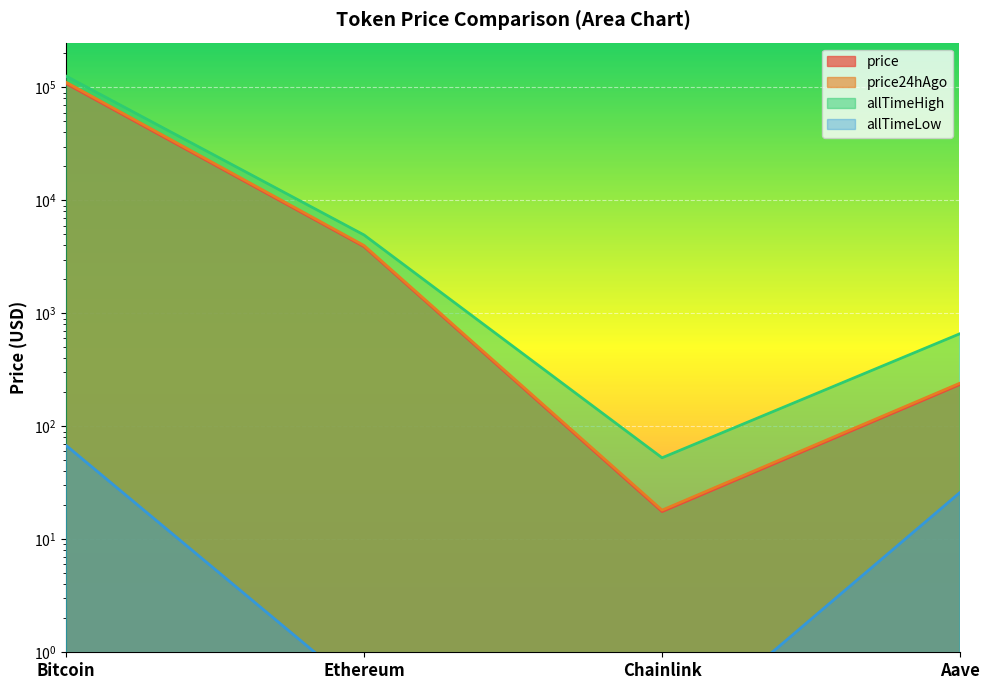

How many lines are shown in the chart?

4